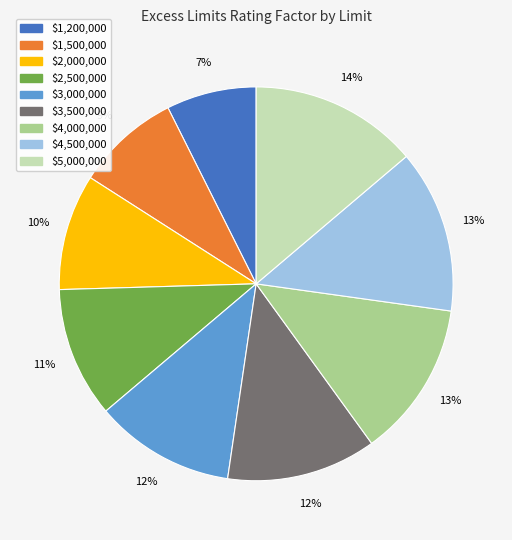

Count the number of slices in the pie.

9